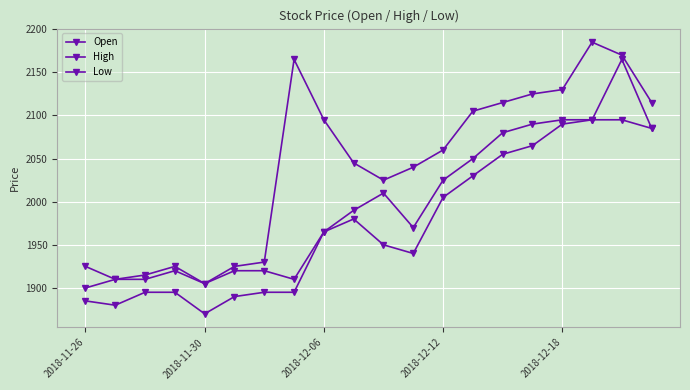

Count the number of categories in the chart.

20